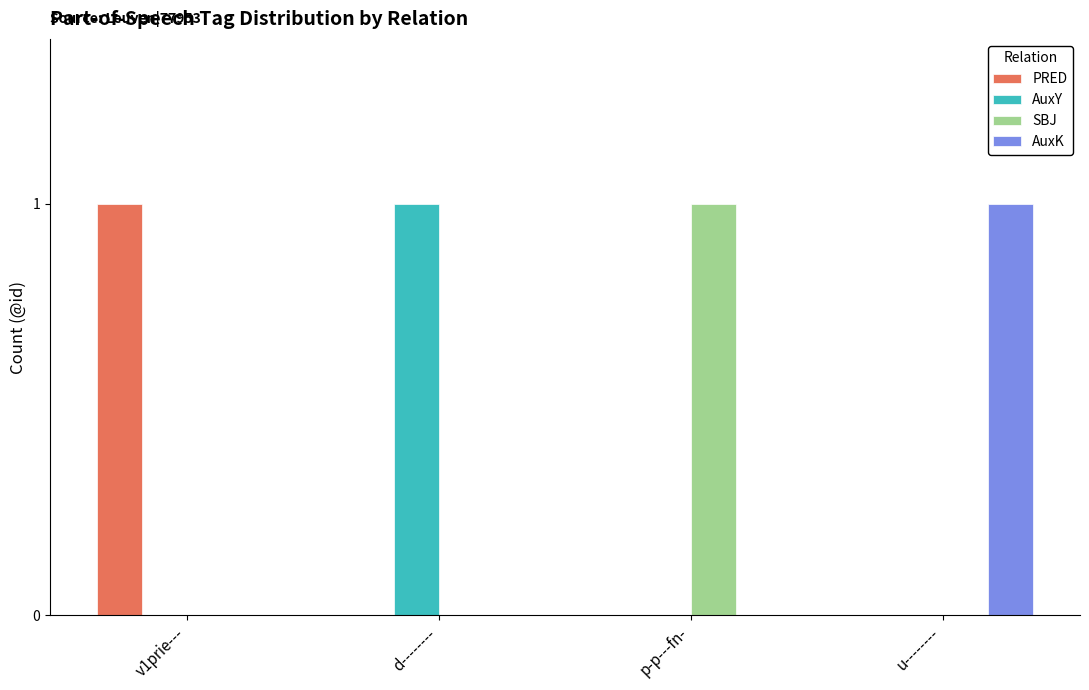

What is the total value across all series at p-p---fn-?

1